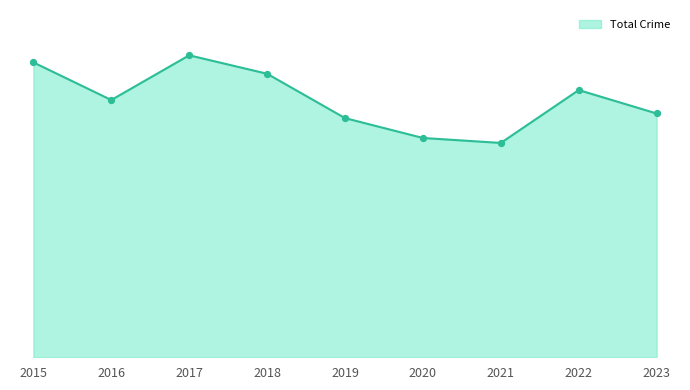

Is this an area chart (filled region under the line)?

Yes